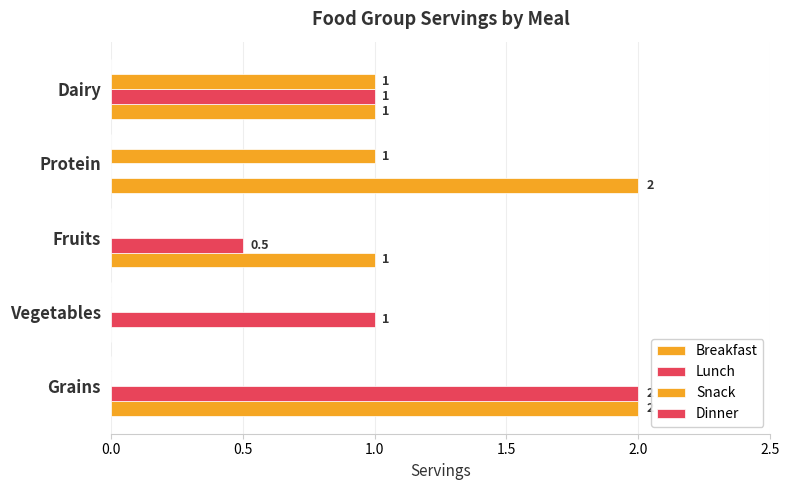

What is the average value of the Snack series?

0.4